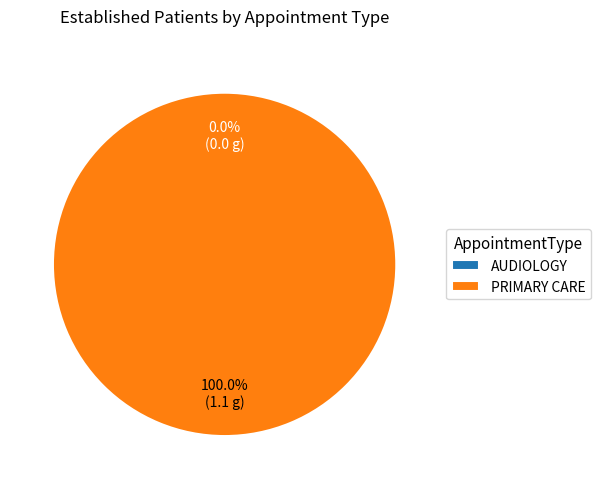

Rank the categories by value from highest to lowest.

PRIMARY CARE, AUDIOLOGY